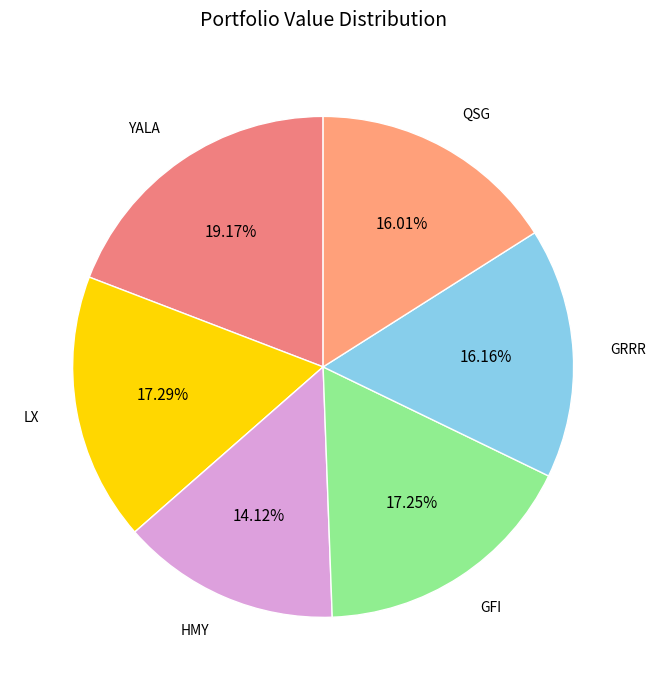

Does QSG represent more than half of the total?

No